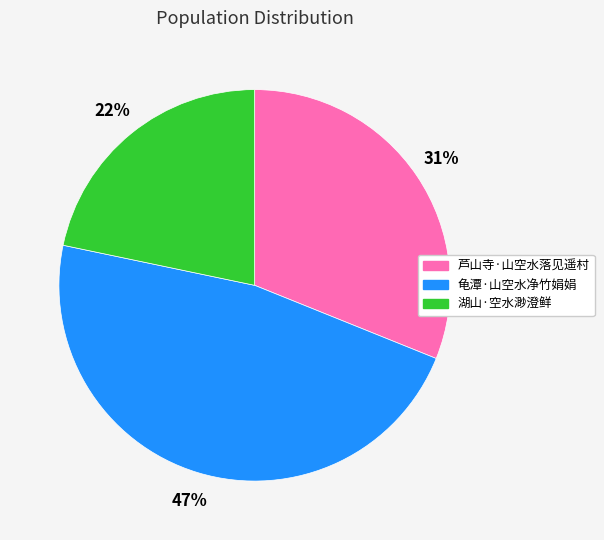

Is the sum of 龟潭·山空水净竹娟娟 and 芦山寺·山空水落见遥村 greater than half?

Yes